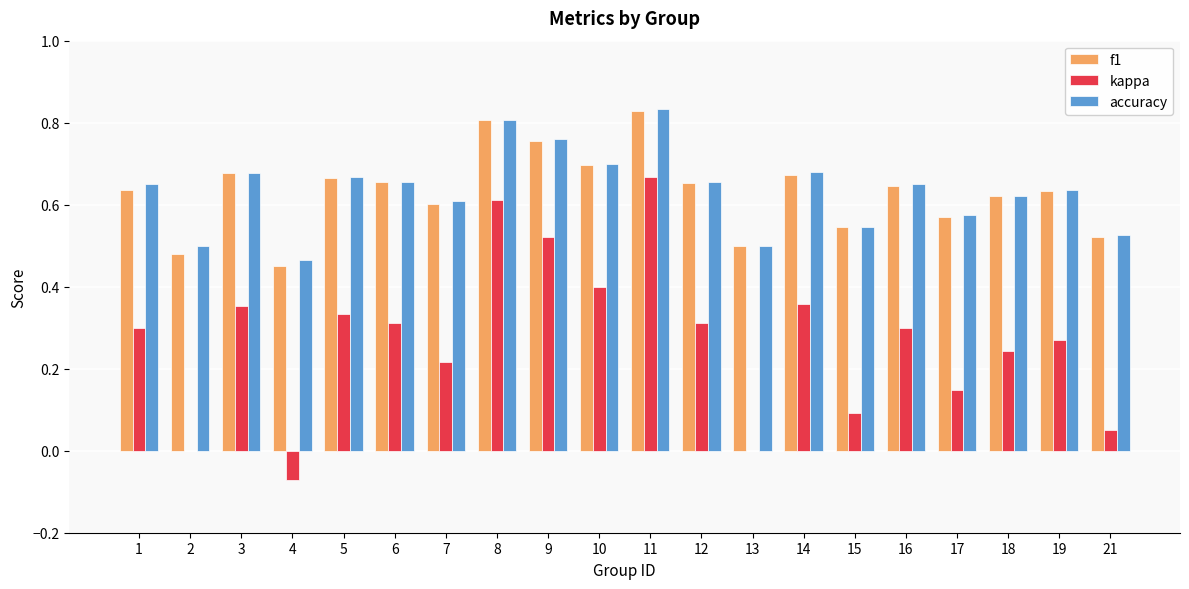

Is the value of accuracy at 21 greater than the value of kappa at 16?

Yes